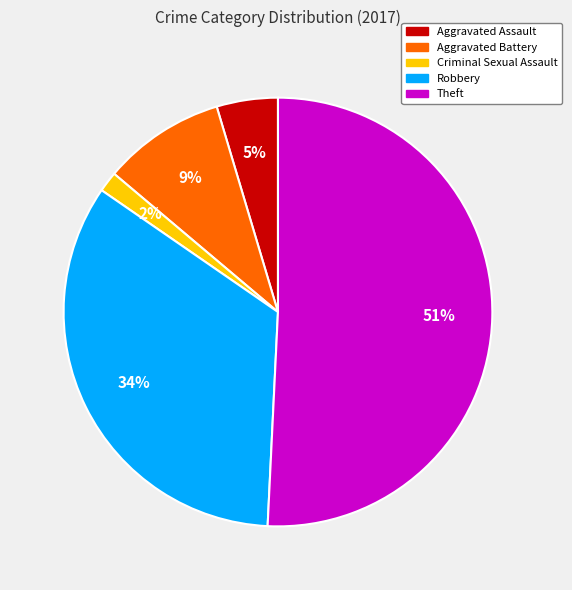

Between Aggravated Assault and Aggravated Battery, which is larger?

Aggravated Battery